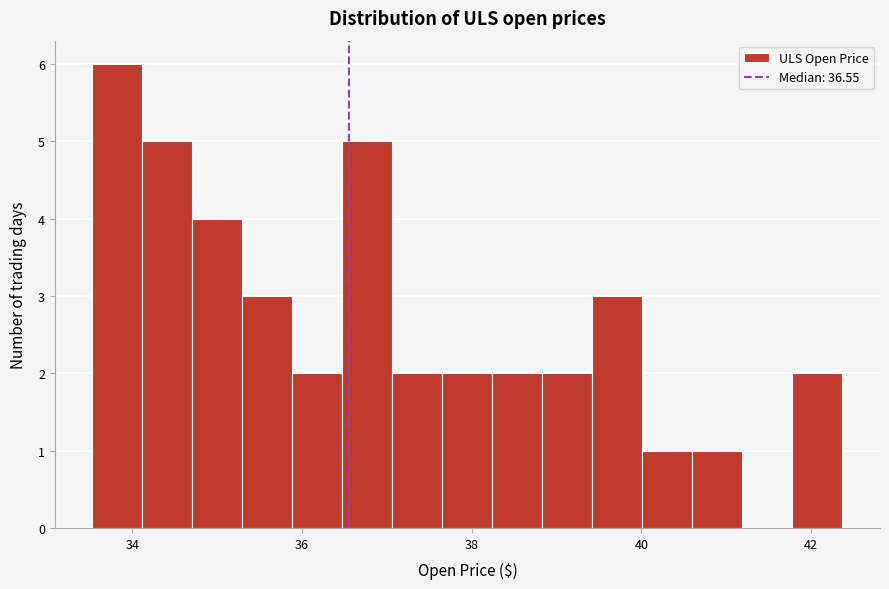

Read against the x-axis, roughly where is the centre of the tallest bar?

33.8